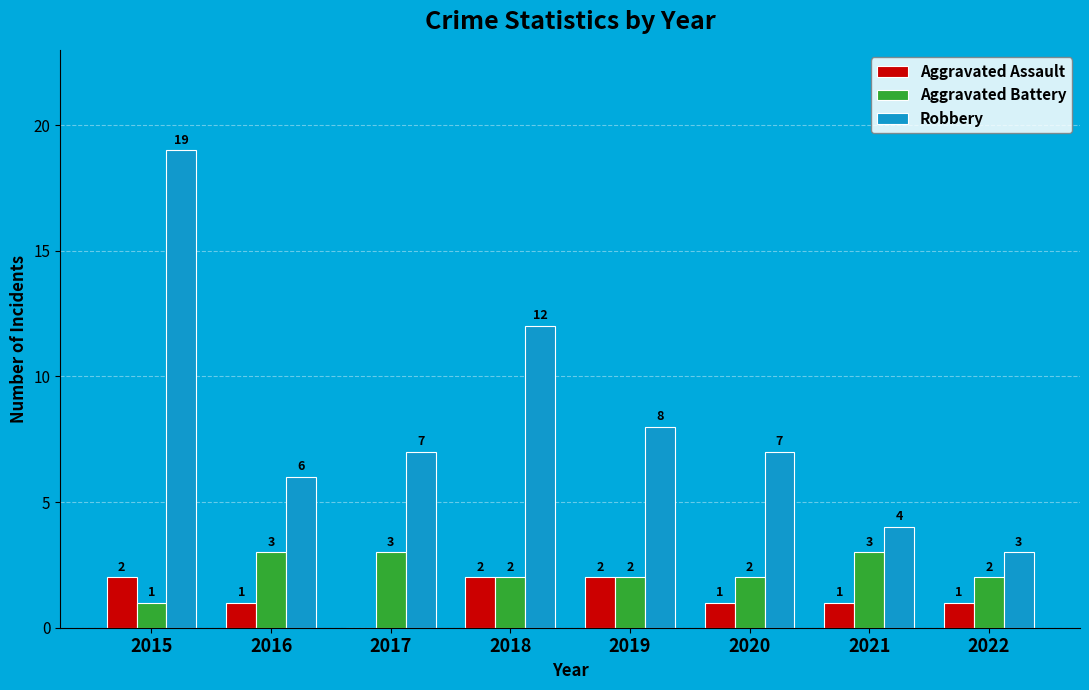

True or false: Aggravated Battery has a value of 3 at 2022.

False